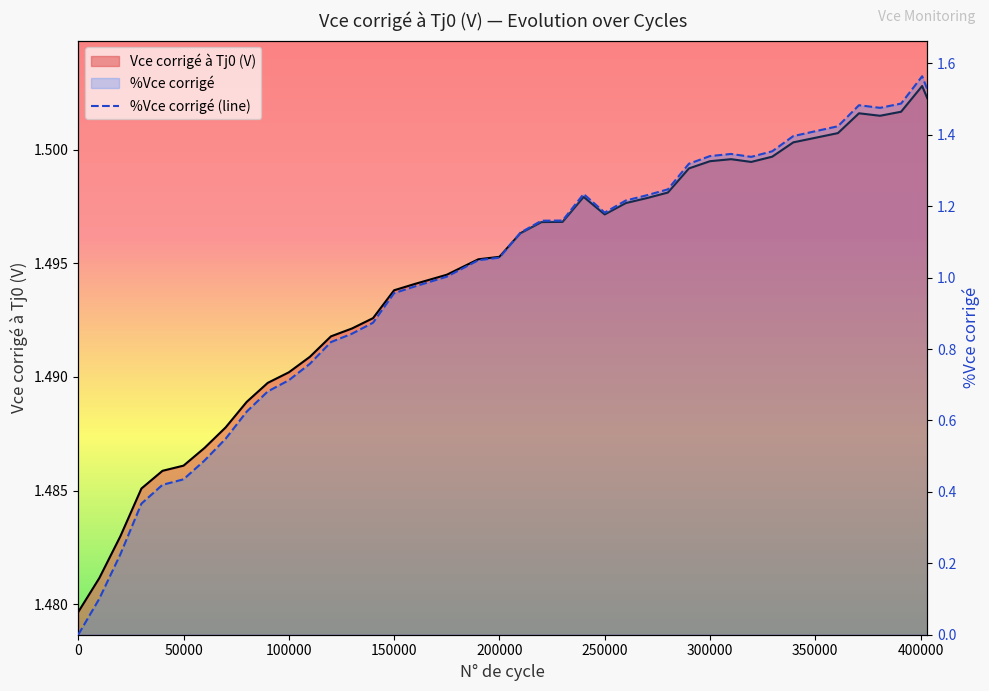

At 220000, list the series in order from largest to smallest.

Vce corrigé à Tj0 (V), %Vce corrigé